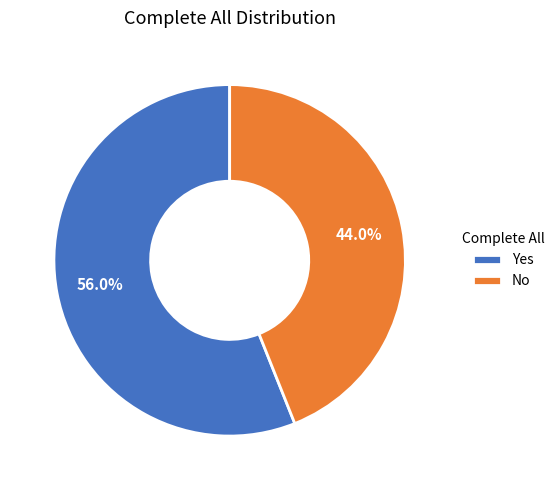

Which category has the smallest portion of the pie?

No